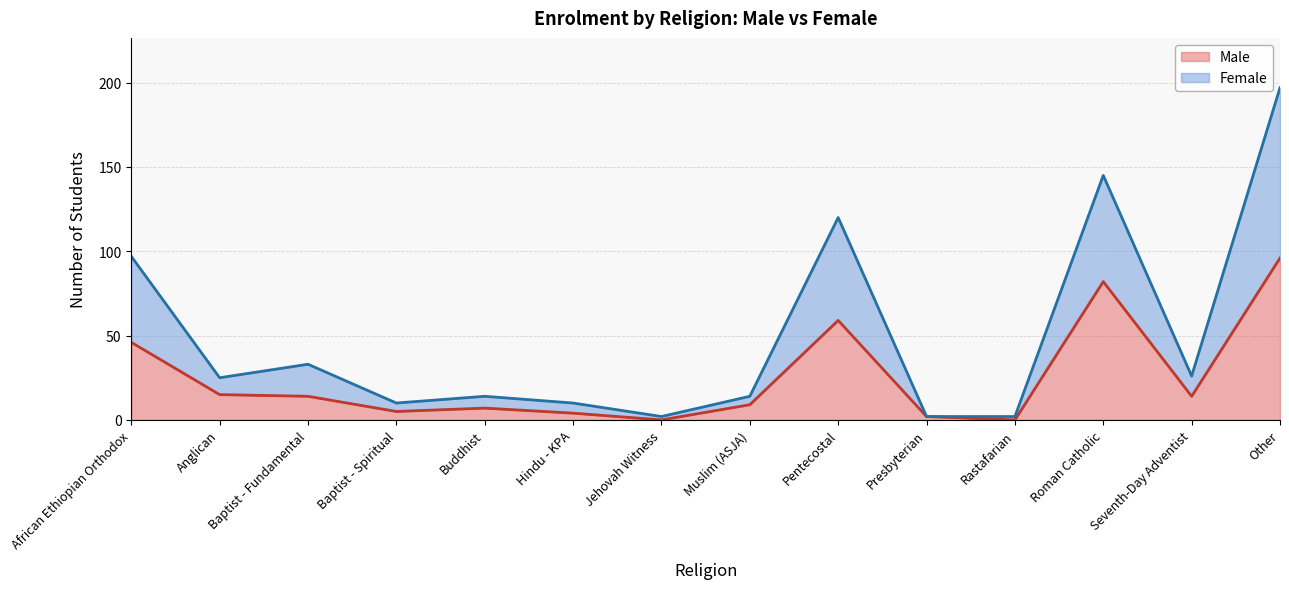

What is the total value across all series at Buddhist?

14